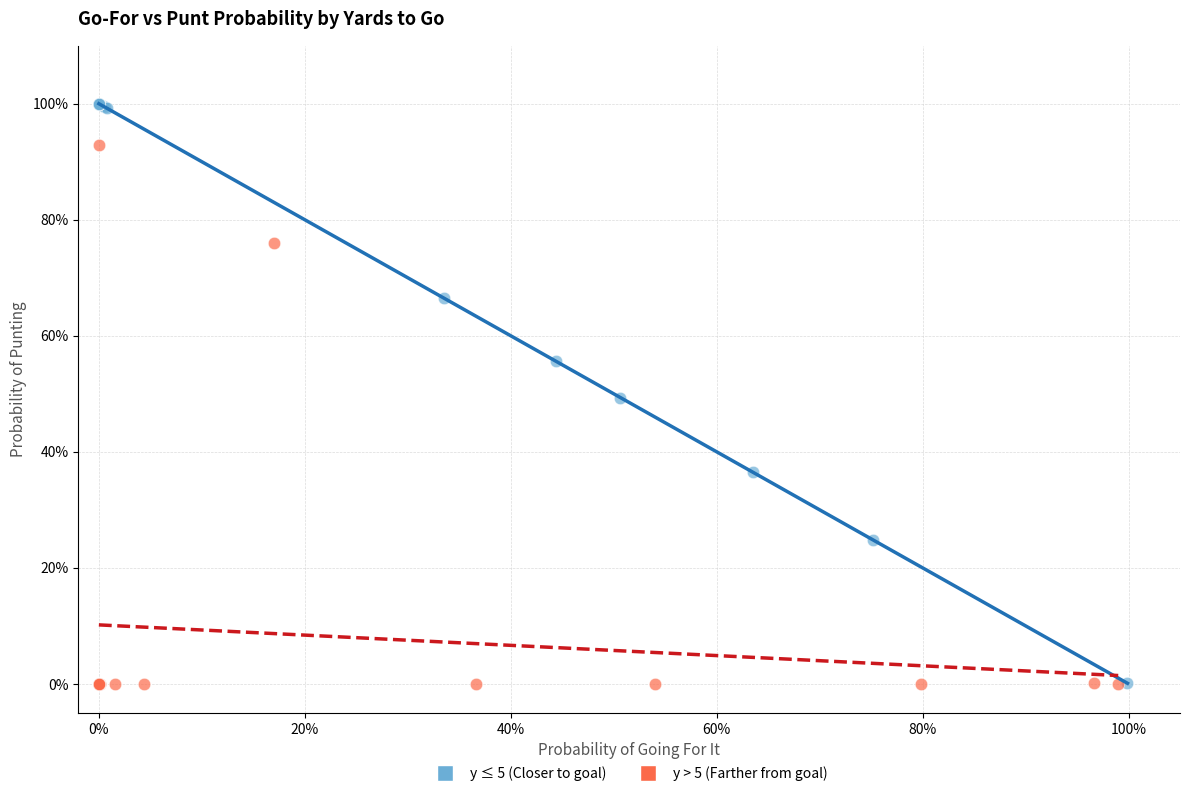

What are all the series names shown in the legend?

y ≤ 5 (Closer to goal), y > 5 (Farther from goal)